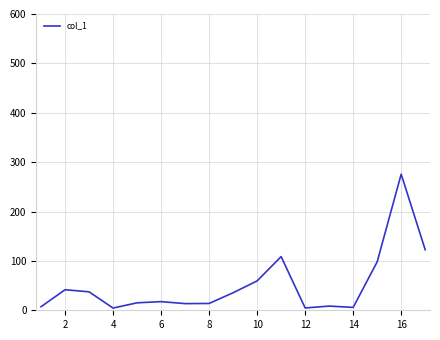

What is the difference between the second highest and minimum values?

118.1